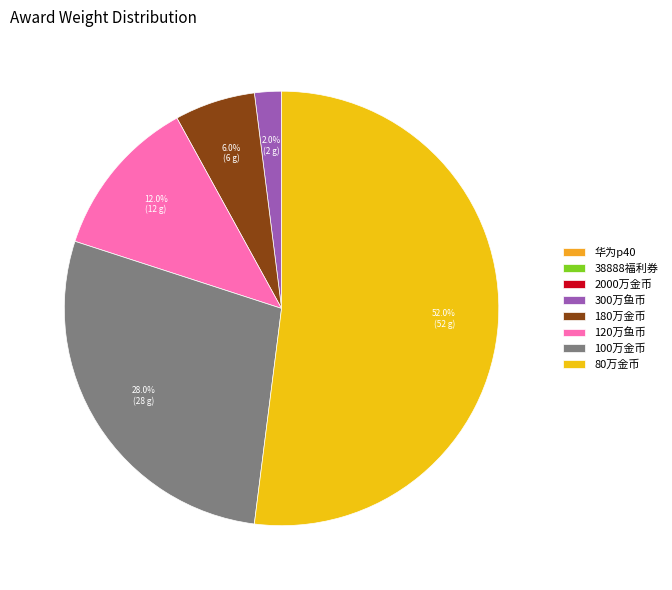

What percentage is the 180万金币 slice, to the nearest percent?

6%